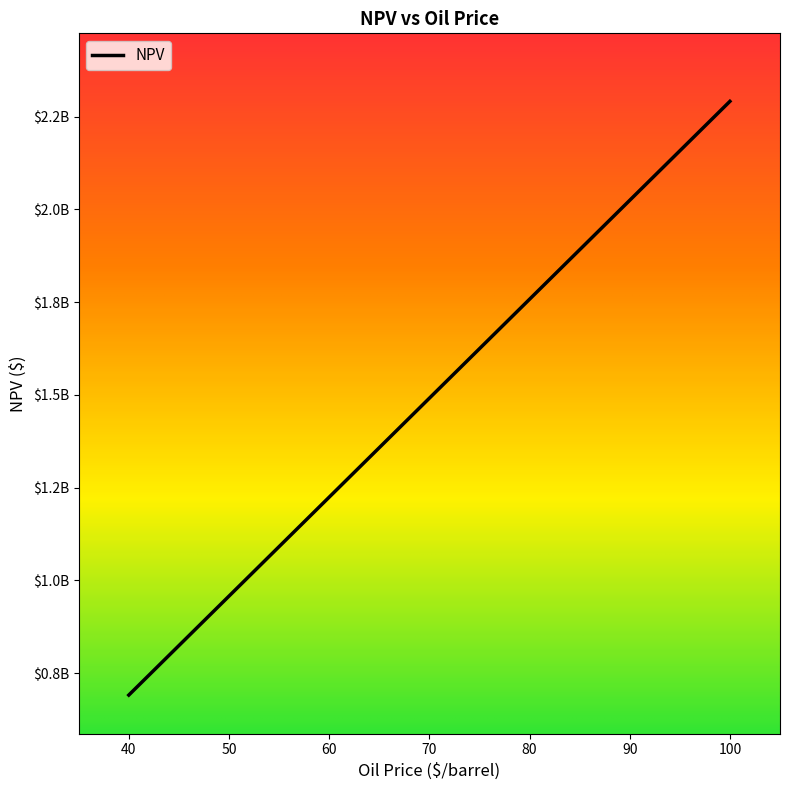

List the labels in order of value, smallest first.

40, 50, 60, 70, 80, 90, 100